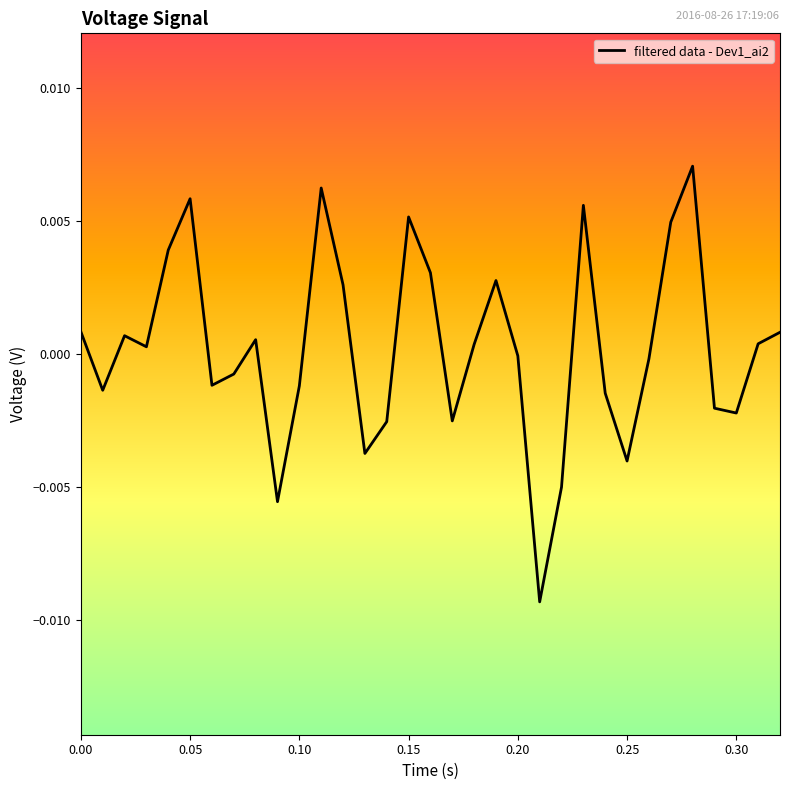

Does the chart display data point markers on the line(s)?

No